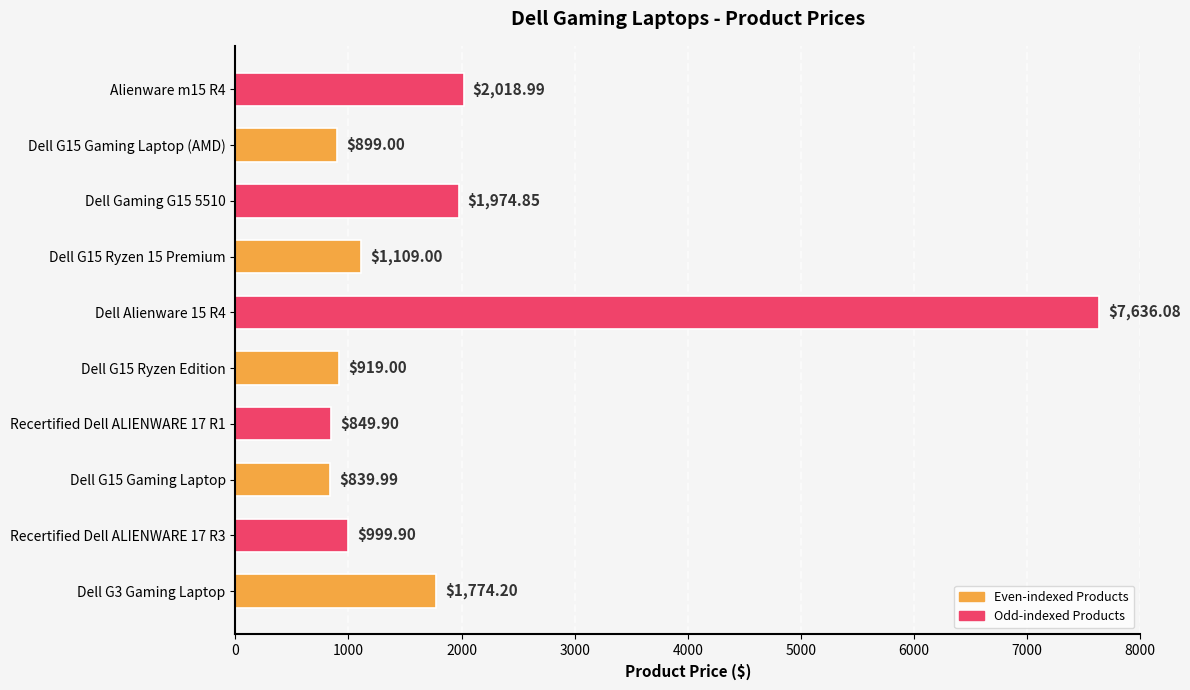

What is the change in value from Recertified Dell ALIENWARE 17 R1 to Dell G15 Ryzen Edition?

+69.1